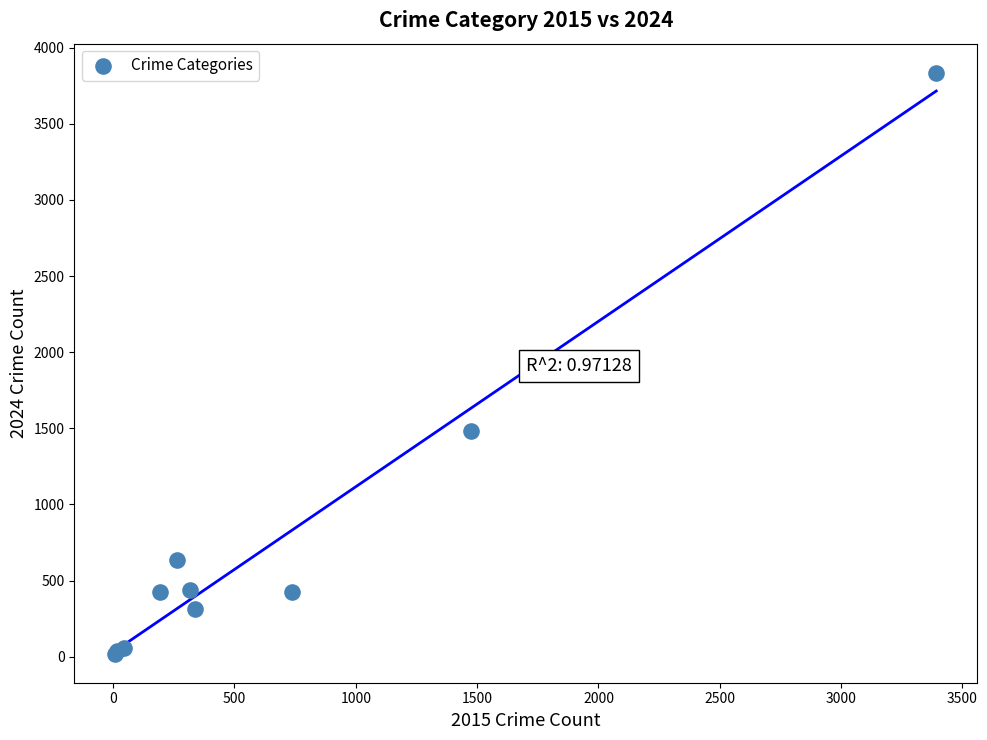

What Y value in the scatter plot is closest to 1927?

1482